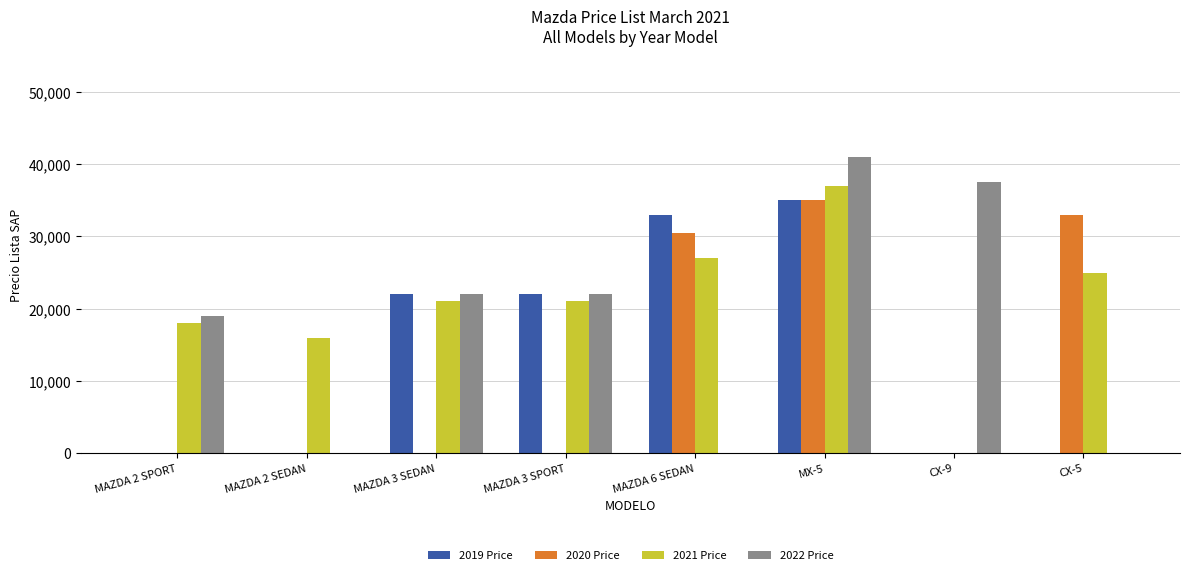

Does the chart contain stacked bars?

No